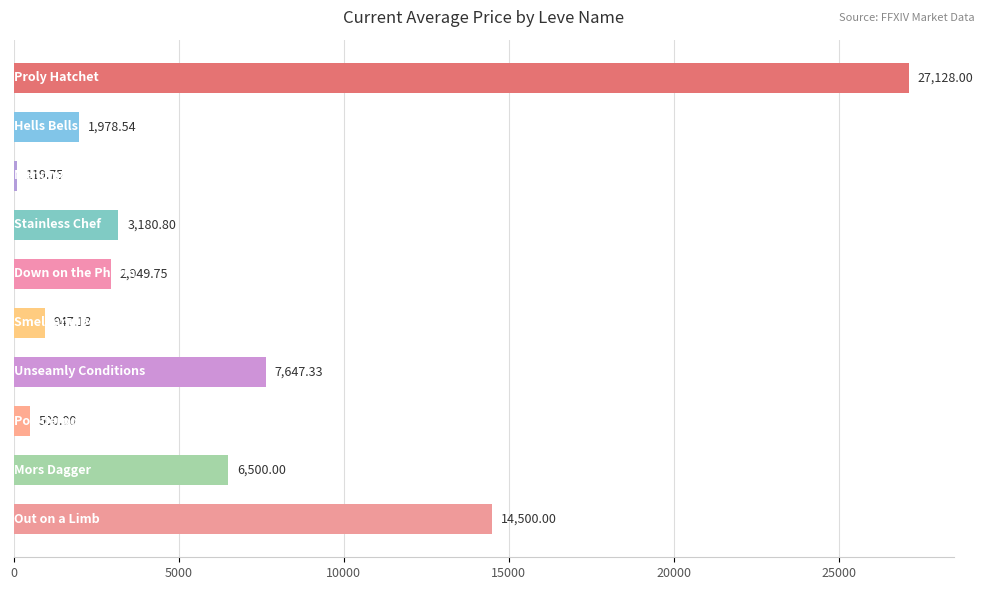

What is the difference between the maximum and second lowest values?

26628.0